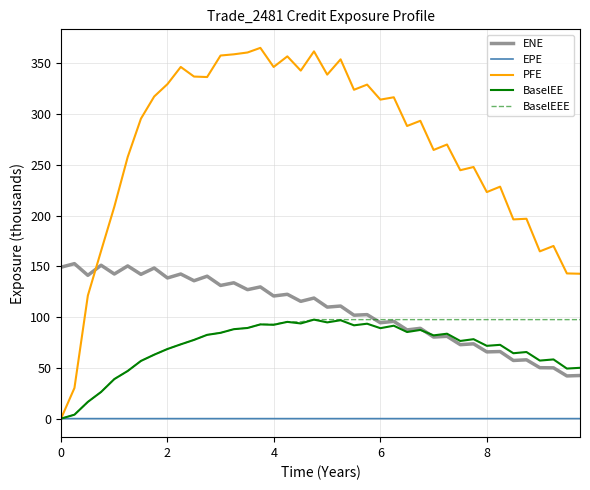

What is the greatest value displayed?

365.1